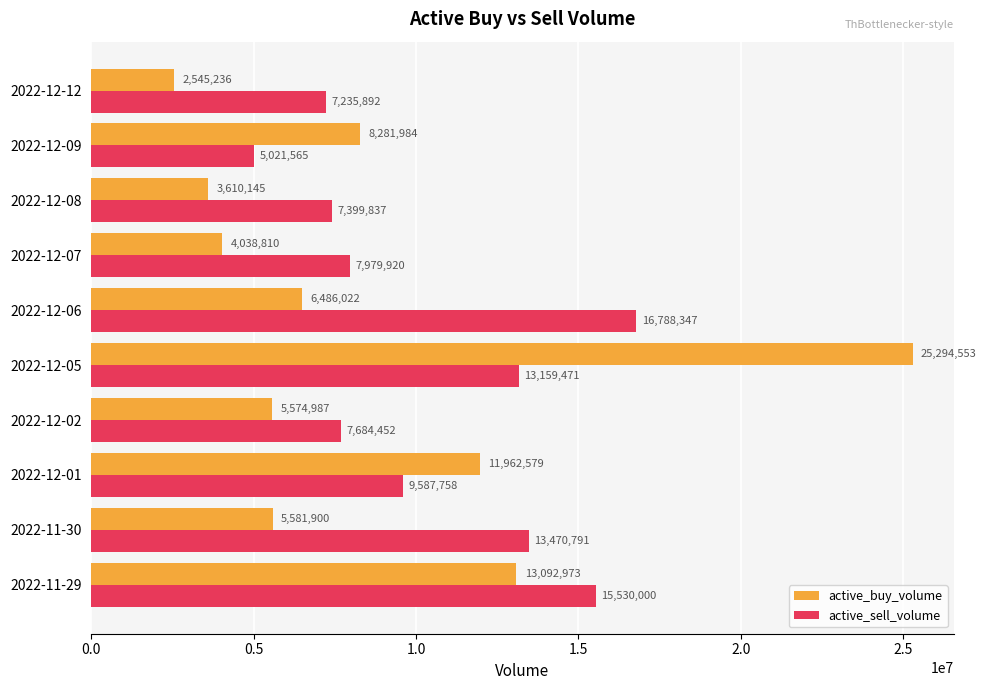

The active_buy_volume series shows 10539587 at 2022-12-06. True or false?

False